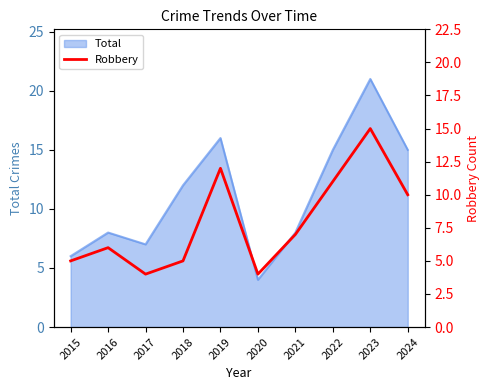

Which category has the lowest value in the Total series?

2020